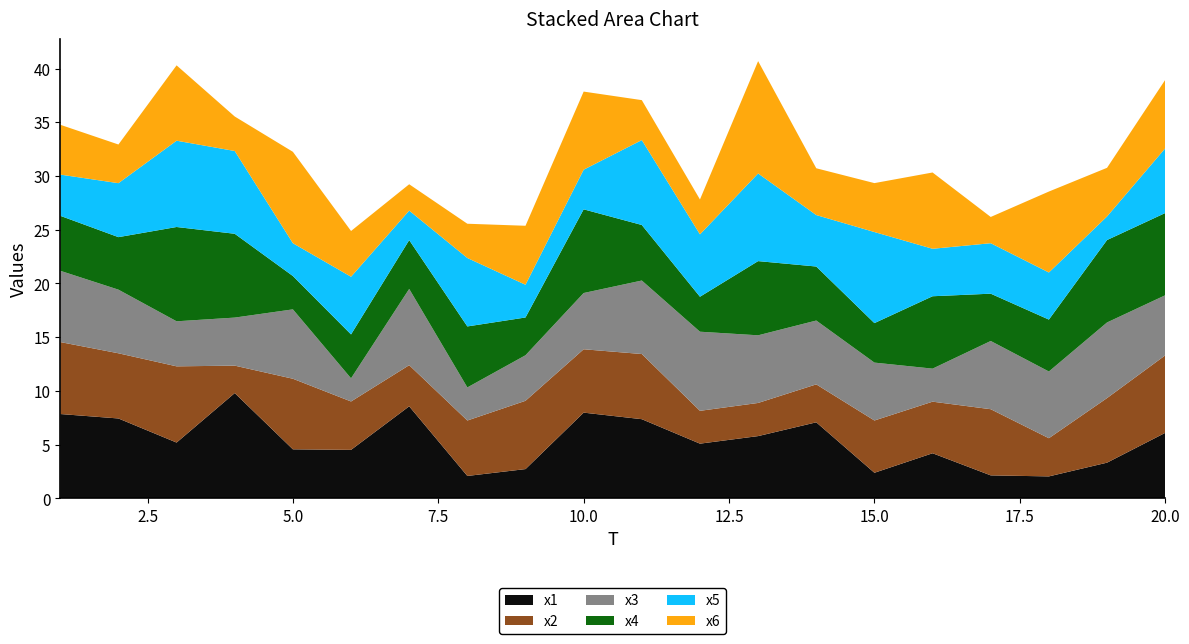

Reading right to left, extract all data points from this chart.

x1: 20=6.1	19=3.3	18=2.0	17=2.1	16=4.2	15=2.4	14=7.1	13=5.8	12=5.1	11=7.4	10=8.0	9=2.7	8=2.1	7=8.6	6=4.5	5=4.6	4=9.8	3=5.2	2=7.4	1=7.9
x2: 20=7.2	19=6.0	18=3.6	17=6.2	16=4.8	15=4.9	14=3.5	13=3.1	12=3.1	11=6.1	10=5.9	9=6.4	8=5.2	7=3.8	6=4.5	5=6.6	4=2.6	3=7.1	2=6.1	1=6.7
x3: 20=5.6	19=7.0	18=6.2	17=6.4	16=3.1	15=5.4	14=5.9	13=6.3	12=7.4	11=6.8	10=5.2	9=4.2	8=3.1	7=7.1	6=2.2	5=6.5	4=4.5	3=4.2	2=5.9	1=6.6
x4: 20=7.7	19=7.7	18=4.8	17=4.4	16=6.7	15=3.7	14=5.0	13=6.9	12=3.3	11=5.2	10=7.8	9=3.5	8=5.7	7=4.5	6=4.1	5=3.1	4=7.8	3=8.8	2=4.9	1=5.1
x5: 20=6.0	19=2.2	18=4.4	17=4.7	16=4.4	15=8.5	14=4.8	13=8.2	12=5.8	11=7.9	10=3.7	9=3.0	8=6.4	7=2.7	6=5.4	5=3.1	4=7.7	3=8.0	2=5.0	1=3.8
x6: 20=6.4	19=4.5	18=7.5	17=2.4	16=7.1	15=4.6	14=4.4	13=10.5	12=3.2	11=3.7	10=7.3	9=5.5	8=3.2	7=2.5	6=4.3	5=8.5	4=3.2	3=7.0	2=3.6	1=4.6